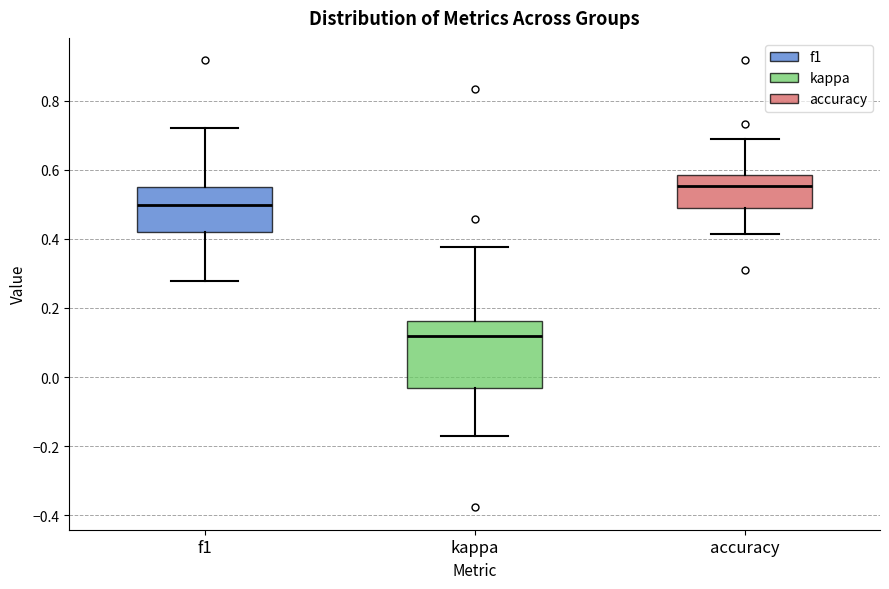

Which box's median line is the highest?

accuracy